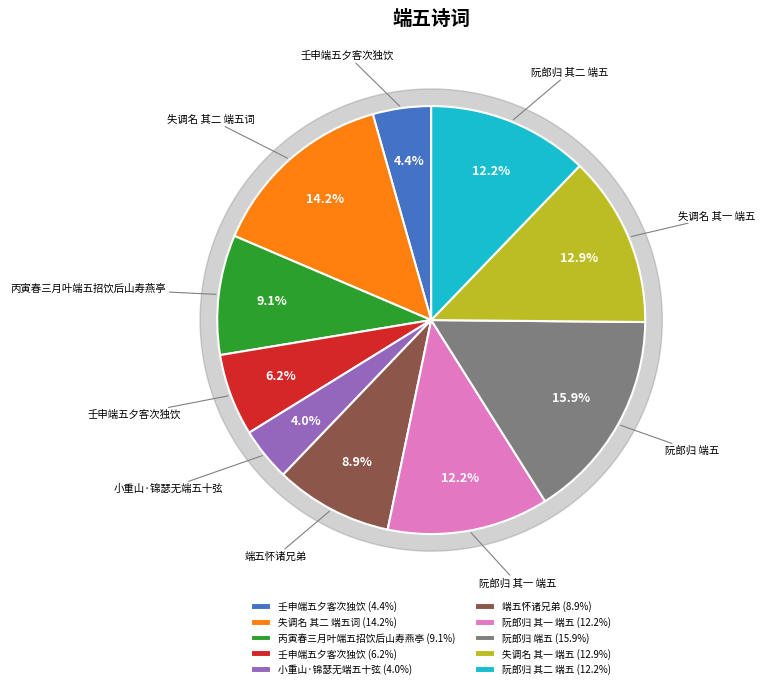

Rank the categories by value from lowest to highest.

小重山·锦瑟无端五十弦, 壬申端五夕客次独饮, 壬申端五夕客次独饮, 端五怀诸兄弟, 丙寅春三月叶端五招饮后山寿燕亭, 阮郎归 其一 端五, 阮郎归 其二 端五, 失调名 其一 端五, 失调名 其二 端五词, 阮郎归 端五